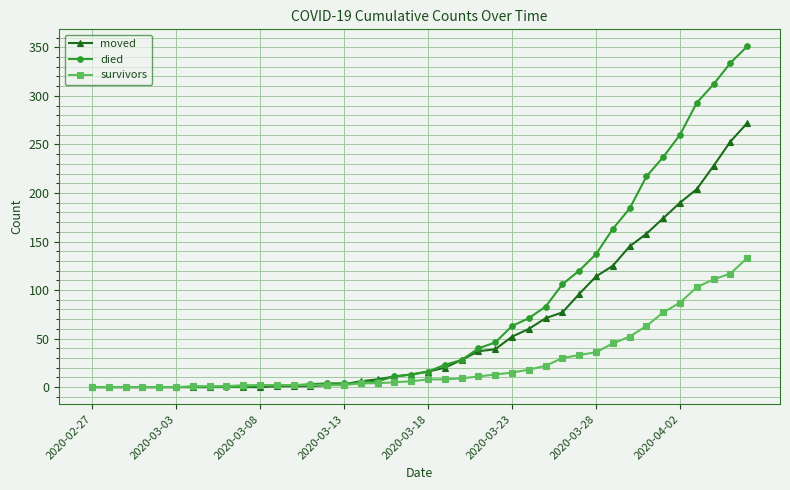

Which series has the largest total across all categories?

died